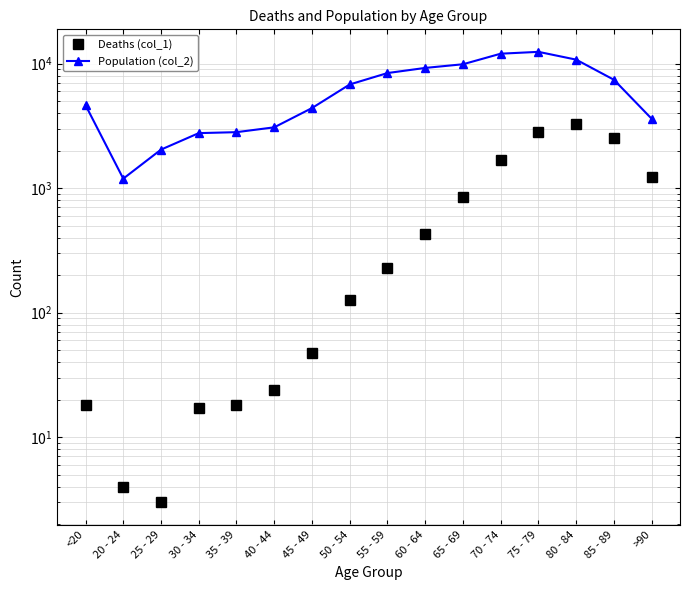

True or false: Deaths (col_1) and Population (col_2) cross at least once.

False